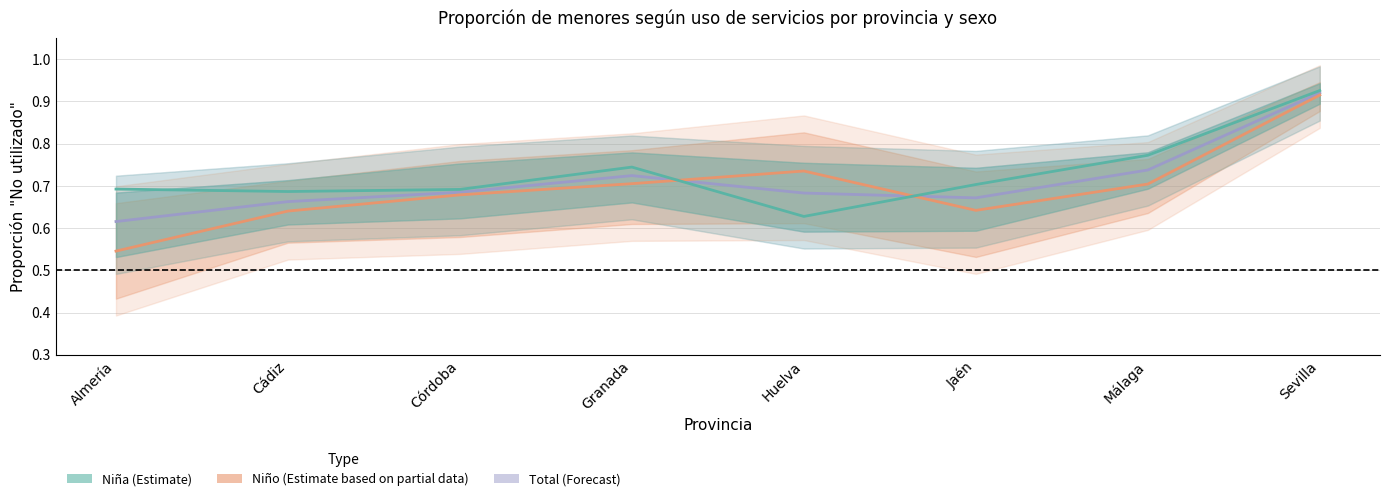

What is the maximum value for Niña?

0.9